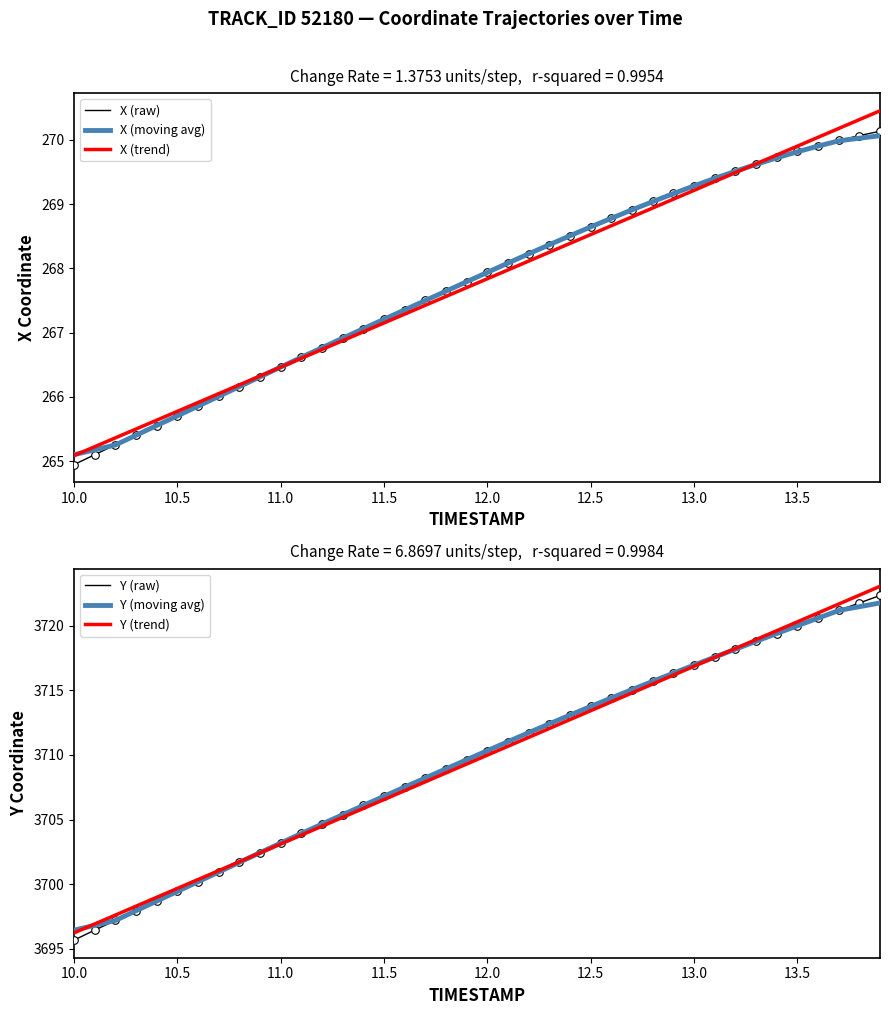

Which series has the largest total across all categories?

Y (moving avg)